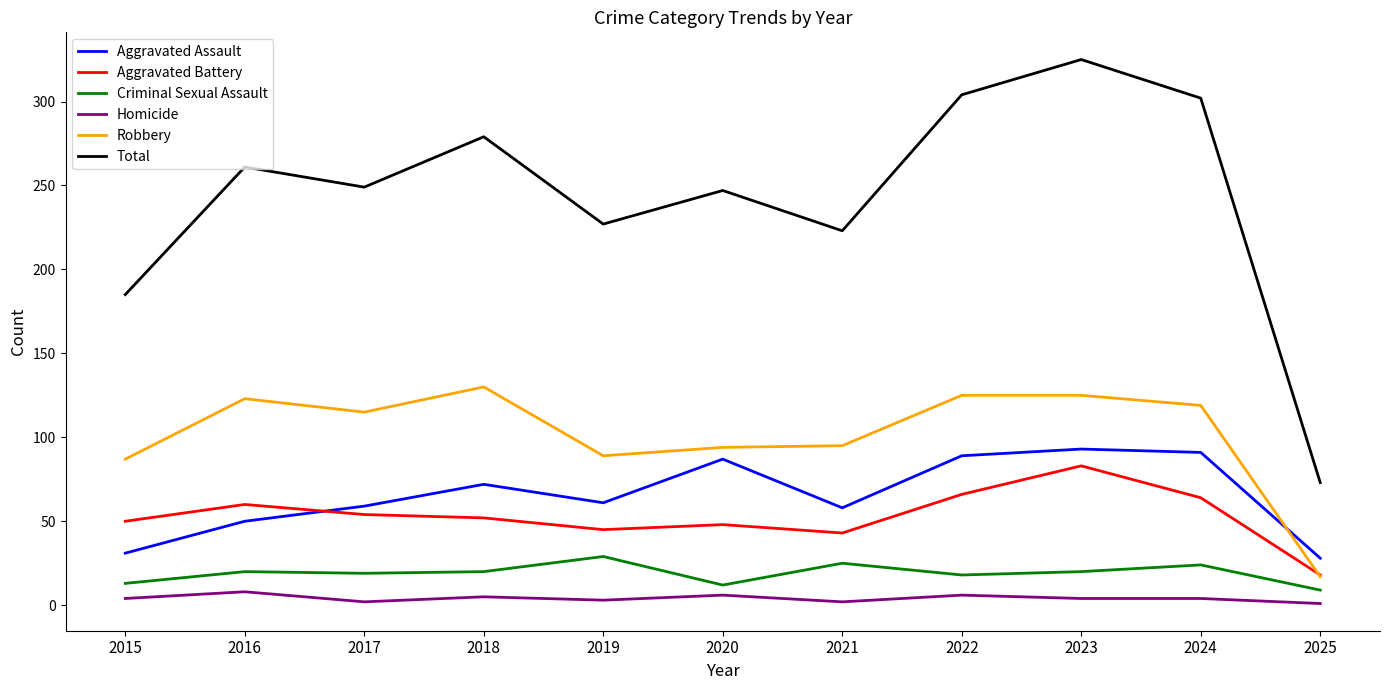

What is the total value across all series at 2017?

498